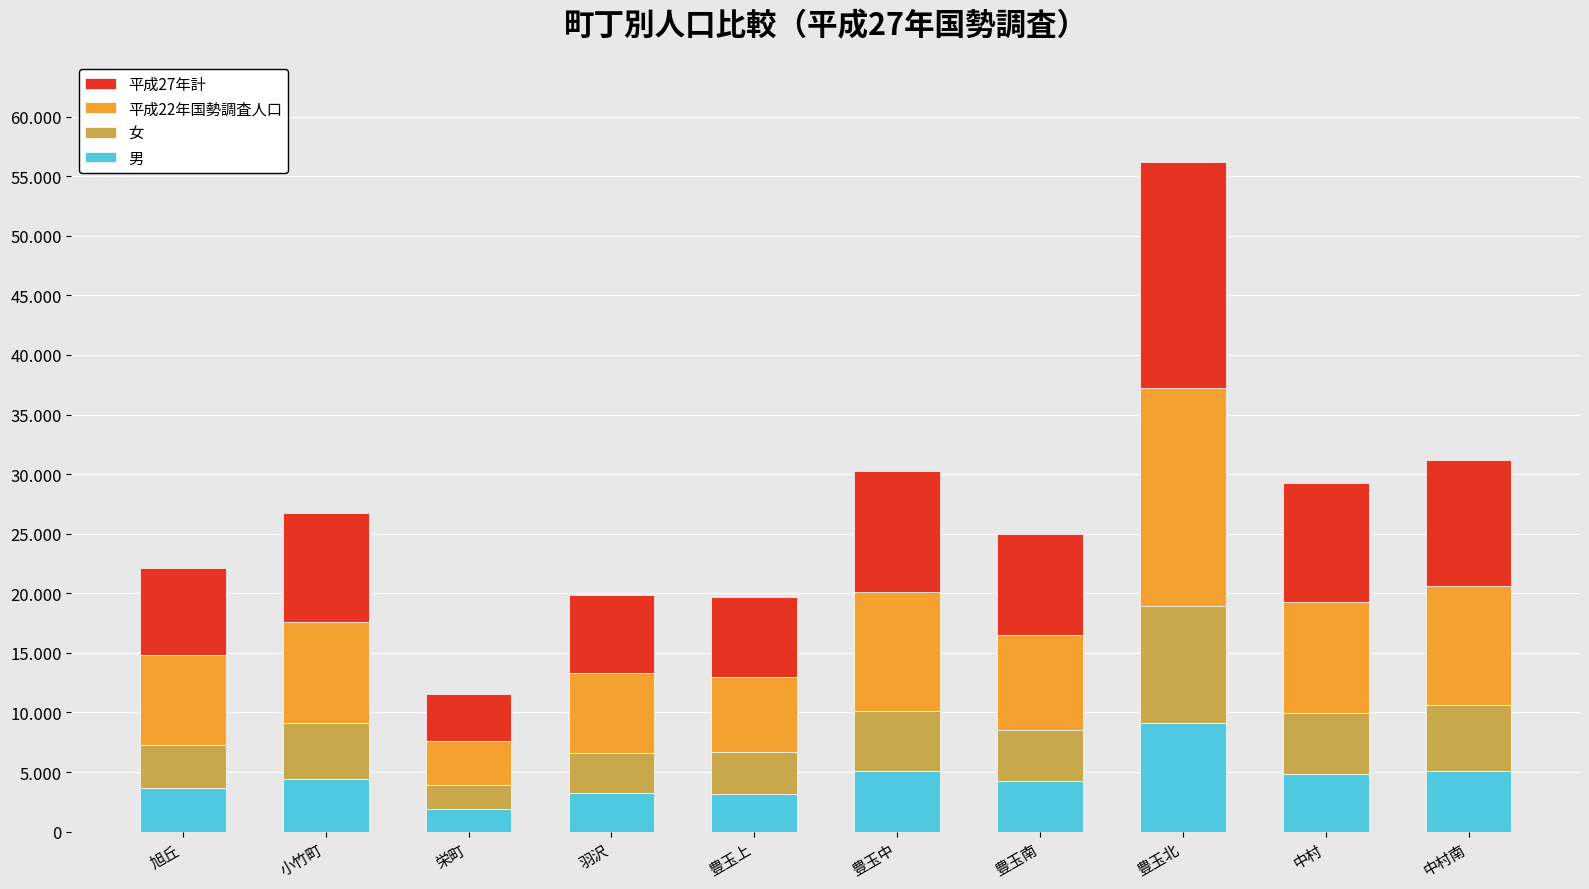

Which series has the largest total across all categories?

平成27年計